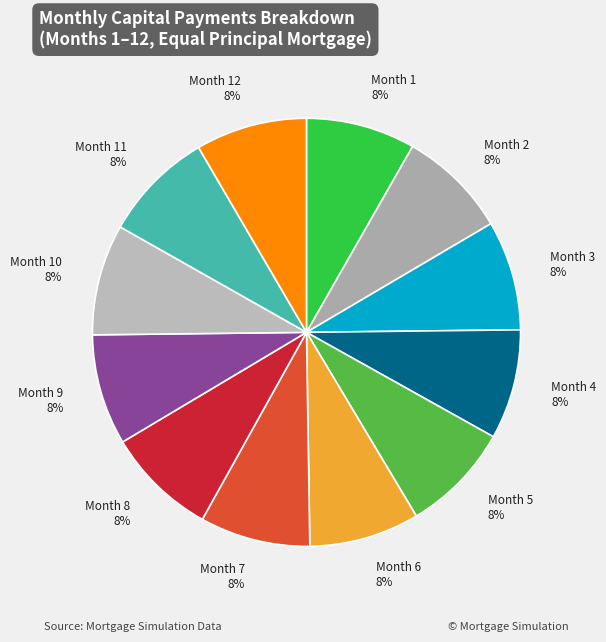

True or false: Month 1 accounts for 8% of the total.

True